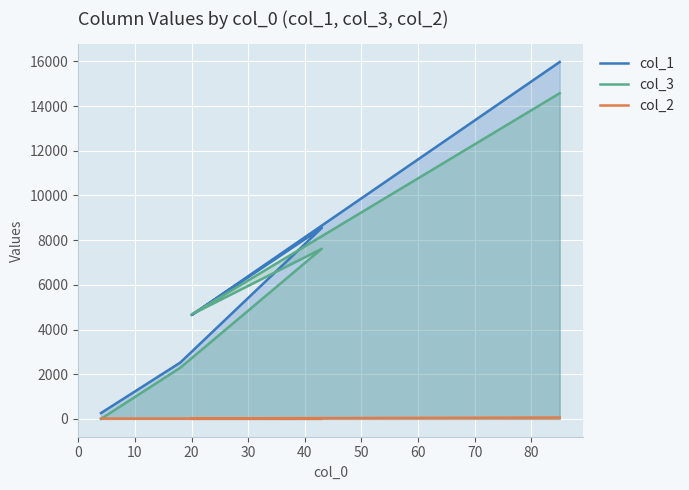

Between 20 and 30, which series saw the biggest shift?

col_1